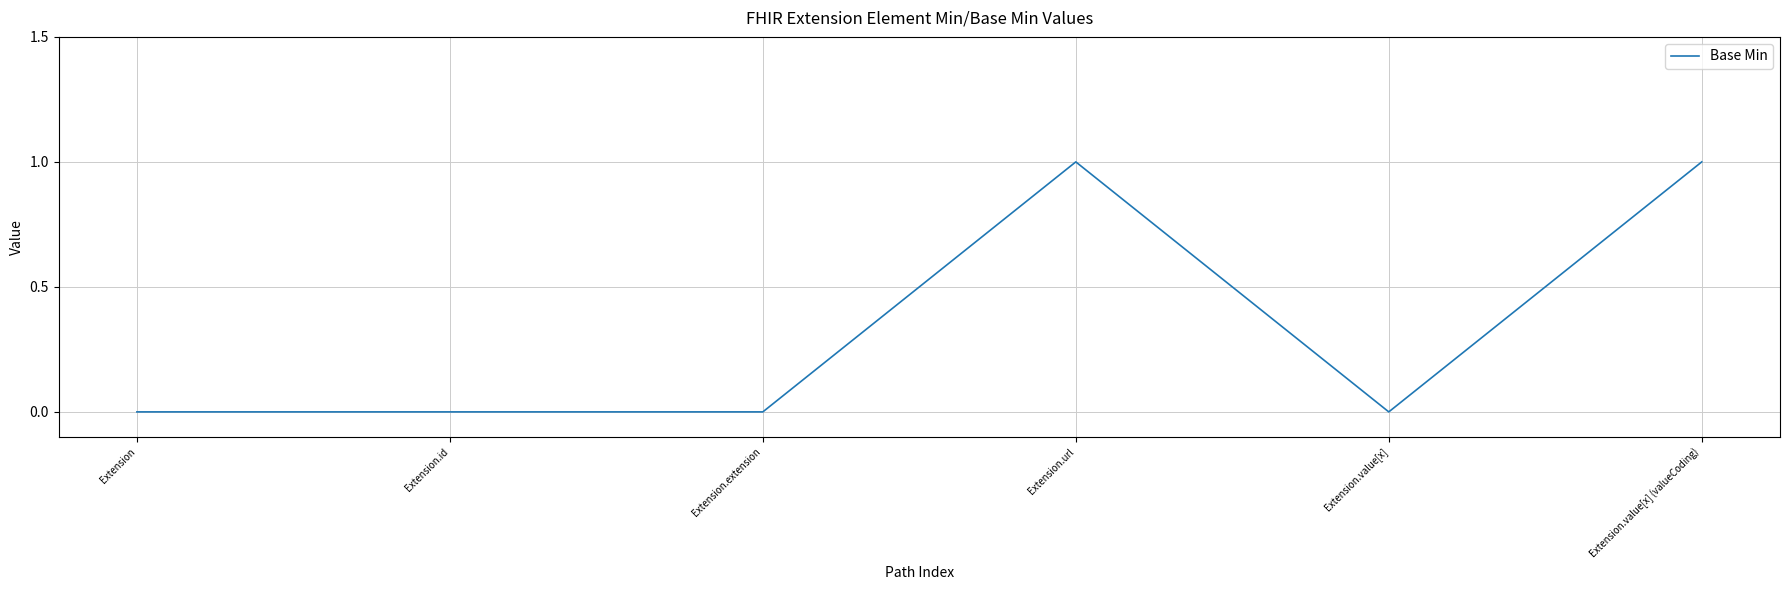

True or false: there are more than 0 points higher than both neighbors.

True